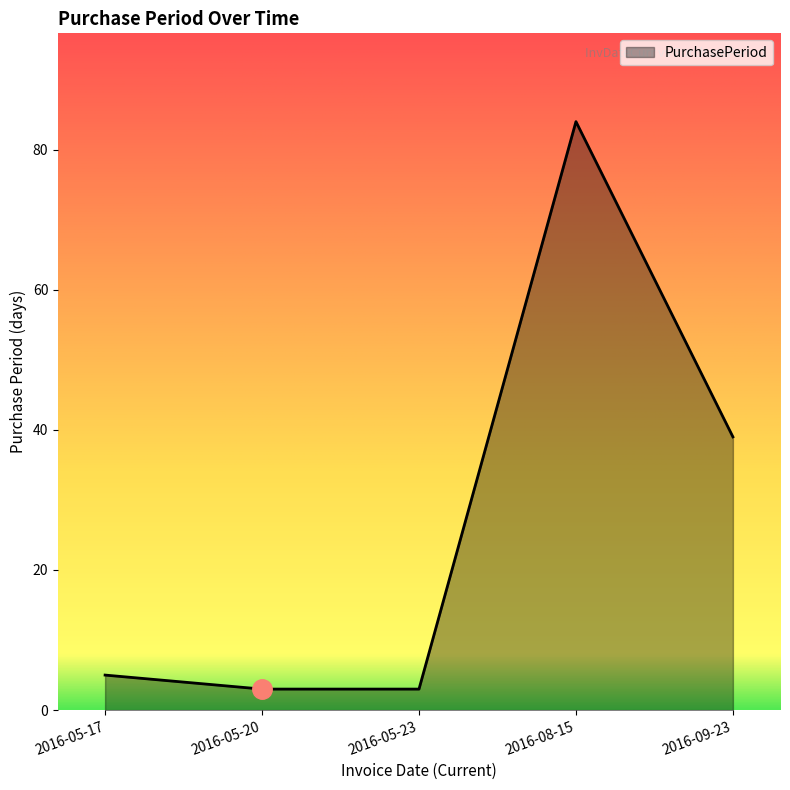

True or false: the data has more than 1 interior local peaks.

False